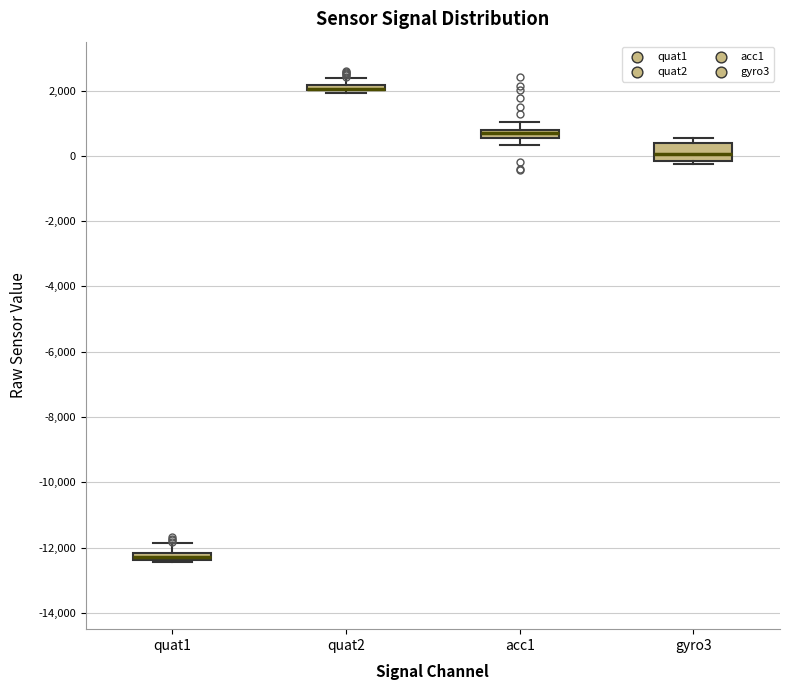

Which box is the tallest, from its lower edge to its upper edge?

gyro3